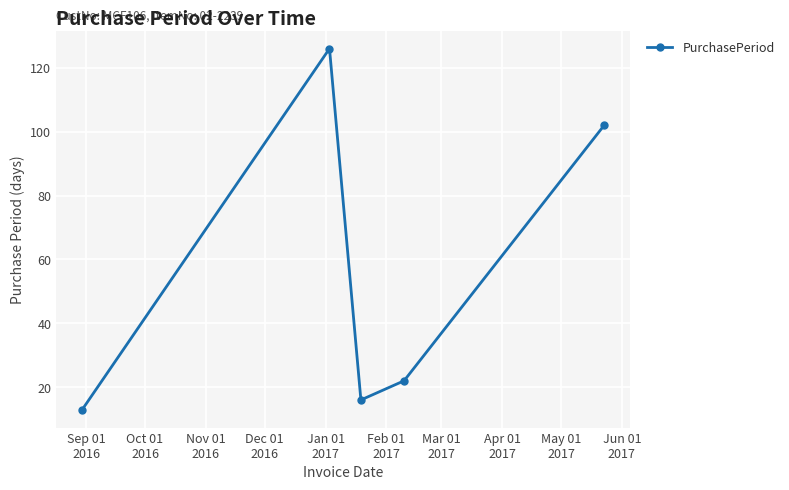

Reading right to left, list all the values displayed in this chart.

102	22	16	126	13